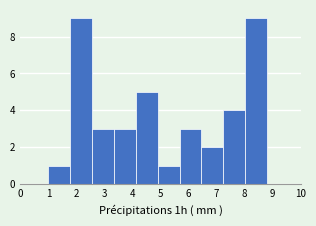

Reading left to right, list every bar in this chart as the range it spans on the x-axis followed by its height. Neither the bar edges nor the heights are printed on the chart, so give them approximately, as read against the axes.

1.0 to 1.8: 1
1.8 to 2.6: 9
2.6 to 3.3: 3
3.3 to 4.1: 3
4.1 to 4.9: 5
4.9 to 5.7: 1
5.7 to 6.5: 3
6.5 to 7.2: 2
7.2 to 8.0: 4
8.0 to 8.8: 9